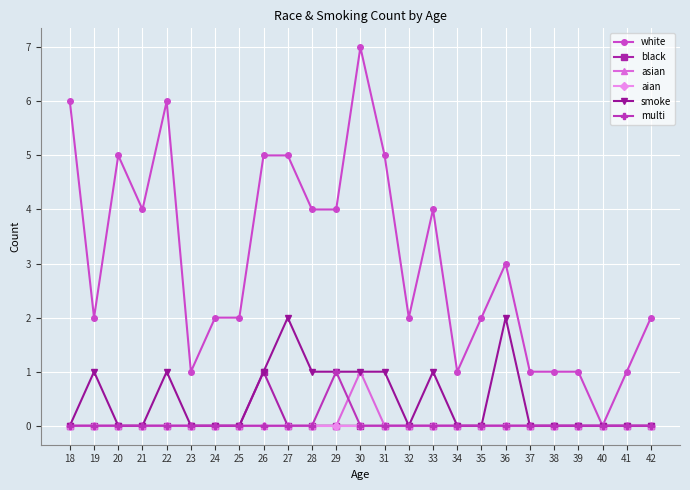

What is the maximum value shown in the chart?

7